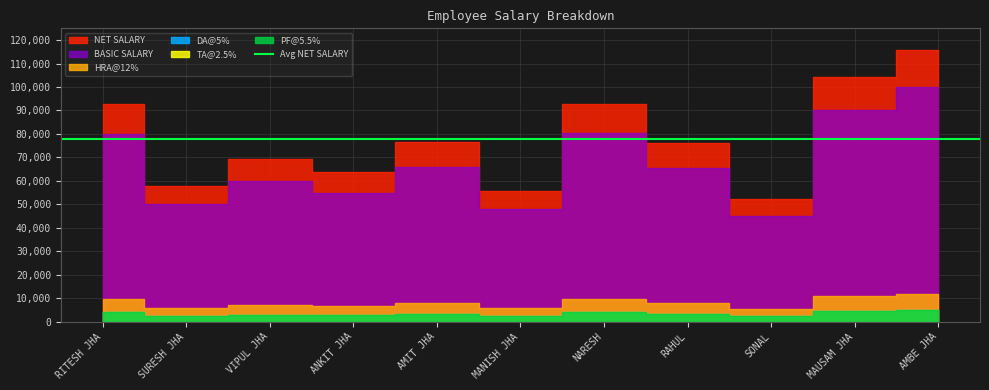

What is the highest value of the PF@5.5% series?

5000.0